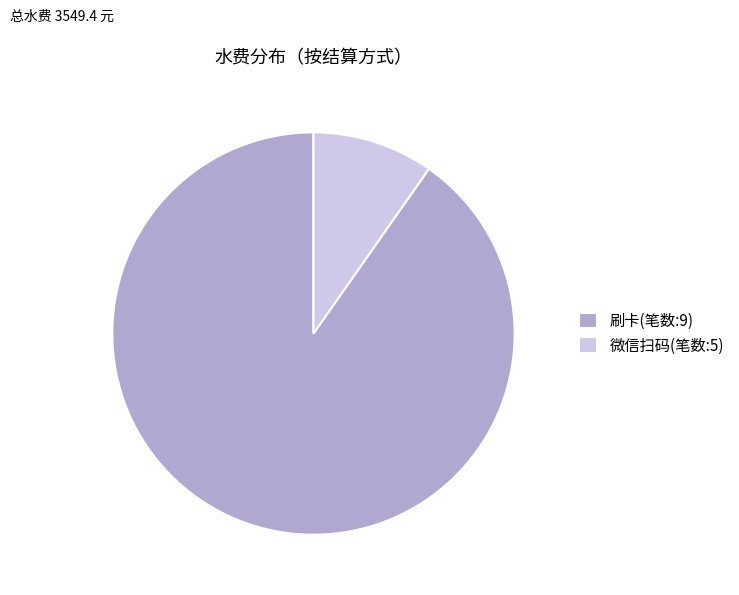

The 刷卡(笔数:9) slice represents 90% of the pie. True or false?

True